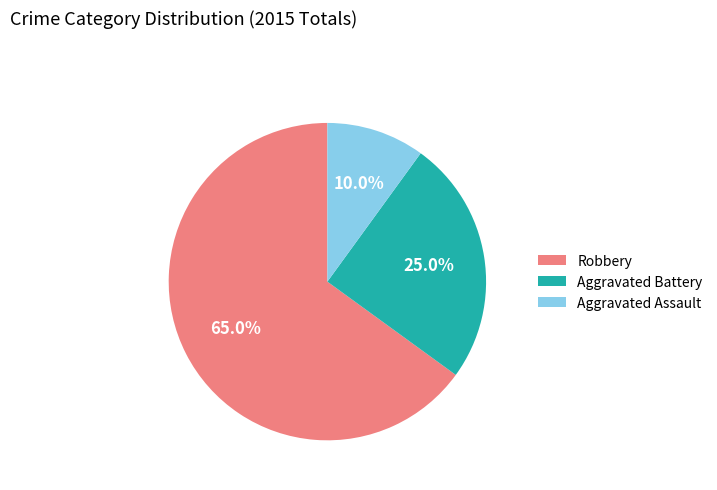

To the nearest percent, what is the average slice percentage?

33%